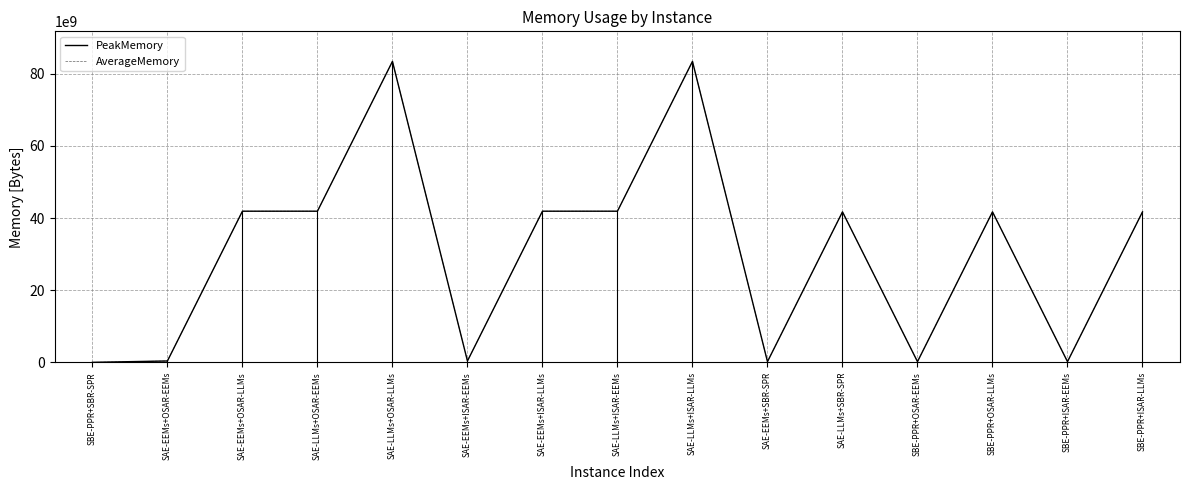

Which has a higher value, SAE-EEMs+OSAR-EEMs or SBE-PPR+SBR-SPR?

SAE-EEMs+OSAR-EEMs